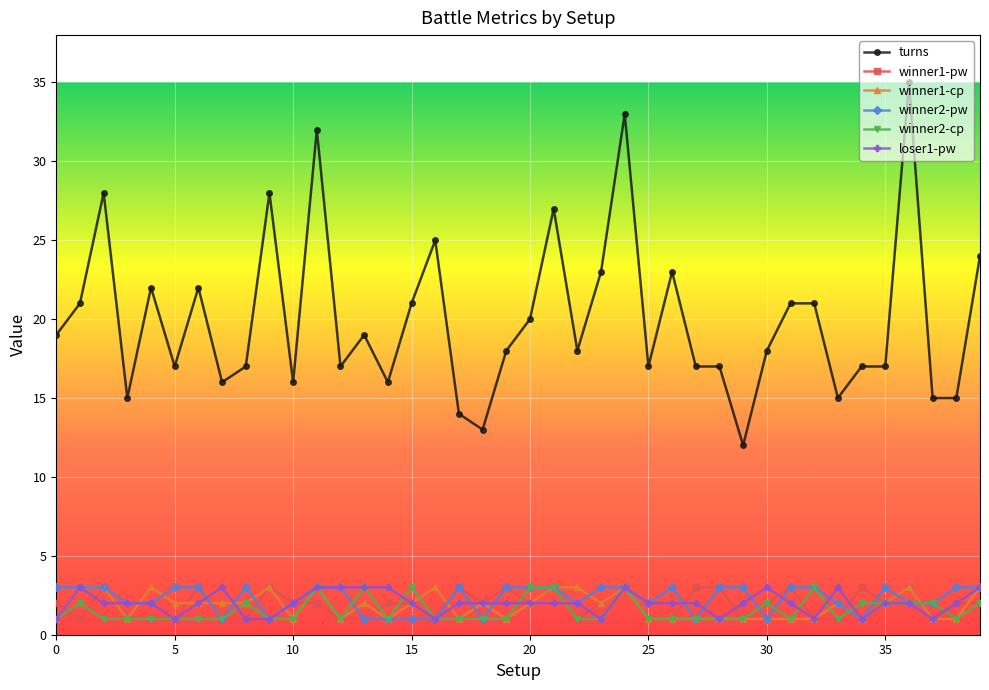

True or false: turns and winner2-cp intersect in this chart.

False